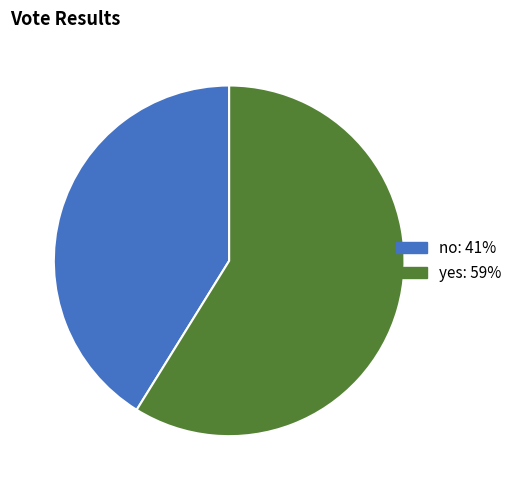

The yes slice represents 59% of the pie. True or false?

True